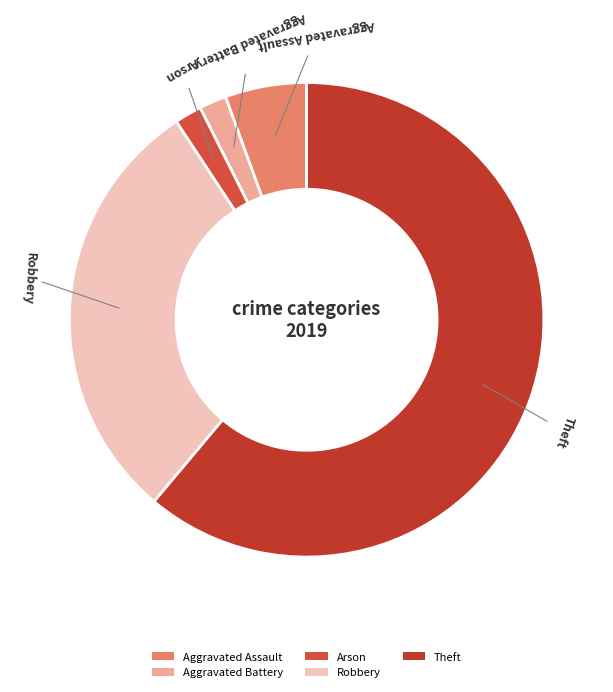

Do Arson and Robbery together represent more than half of the pie?

No